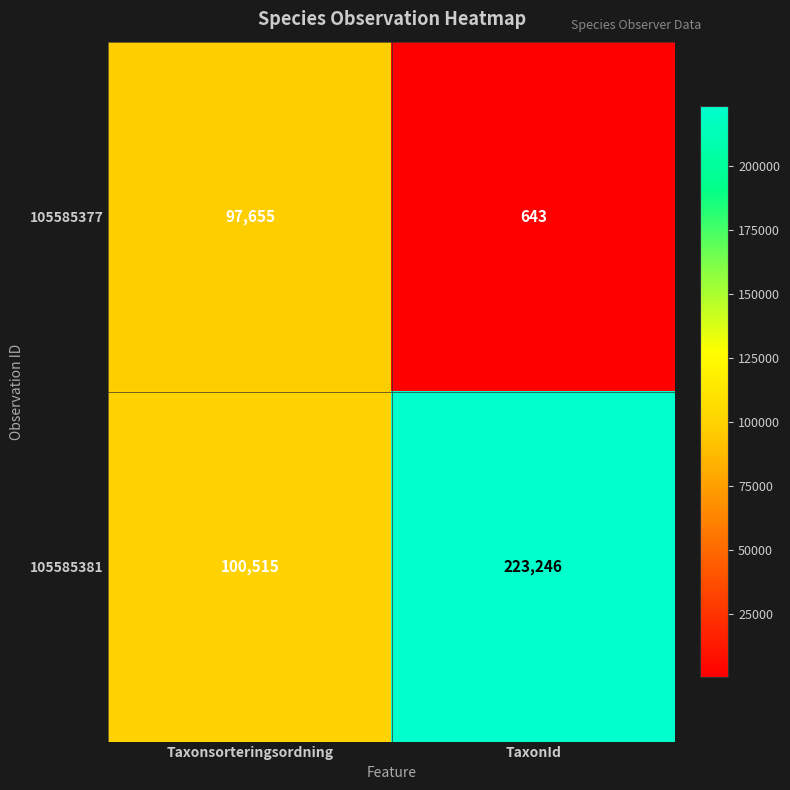

Reading left to right, what are all the values shown in this chart?

105585377: 97655	643
105585381: 100515	223246